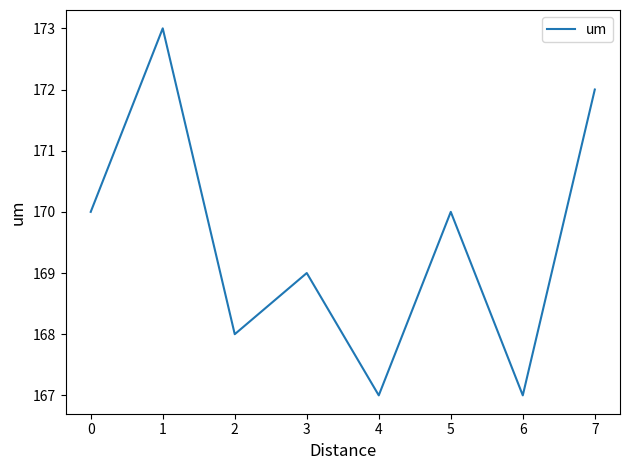

What value does the data have at 0?

170